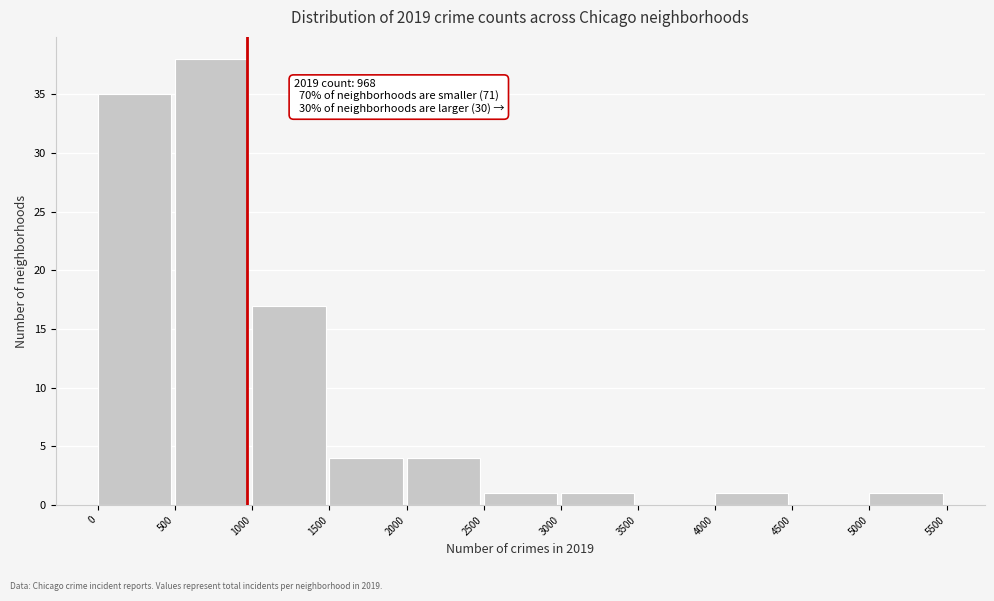

Over which range of the x-axis is the bar tallest?

500 to 1000